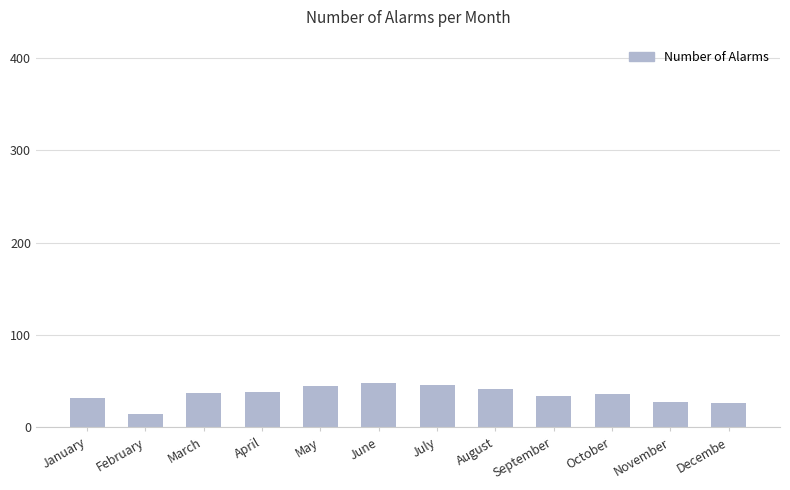

What is the difference between the values at February and August?

27